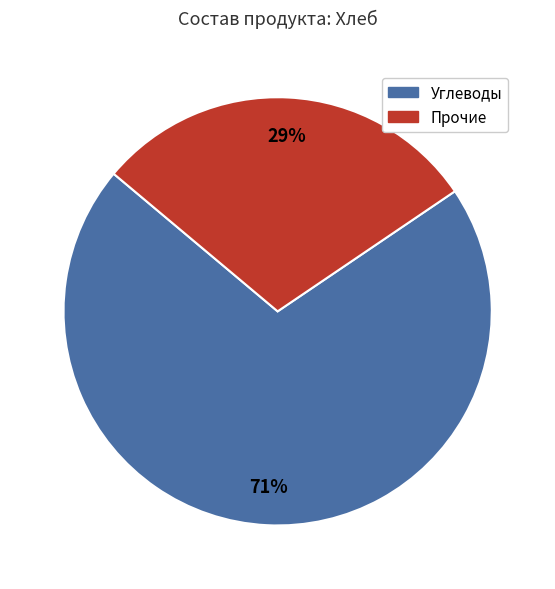

Is there a majority slice in this chart?

Yes